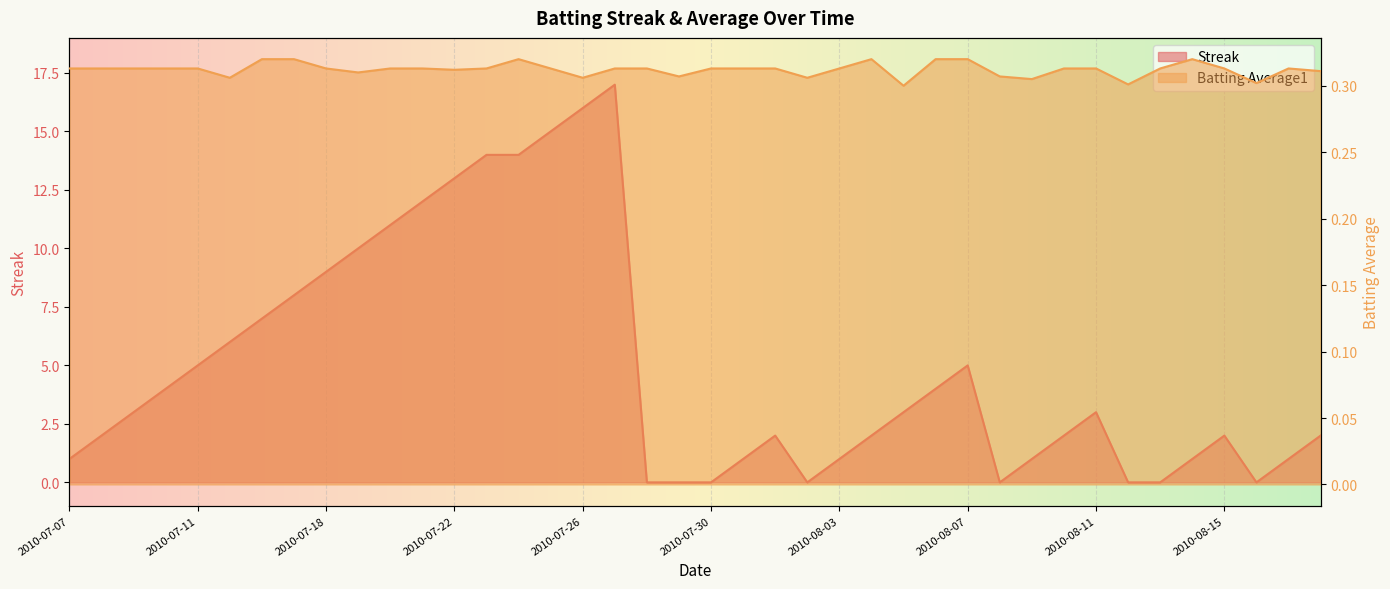

True or false: Streak and Batting Average1 cross at least once.

True